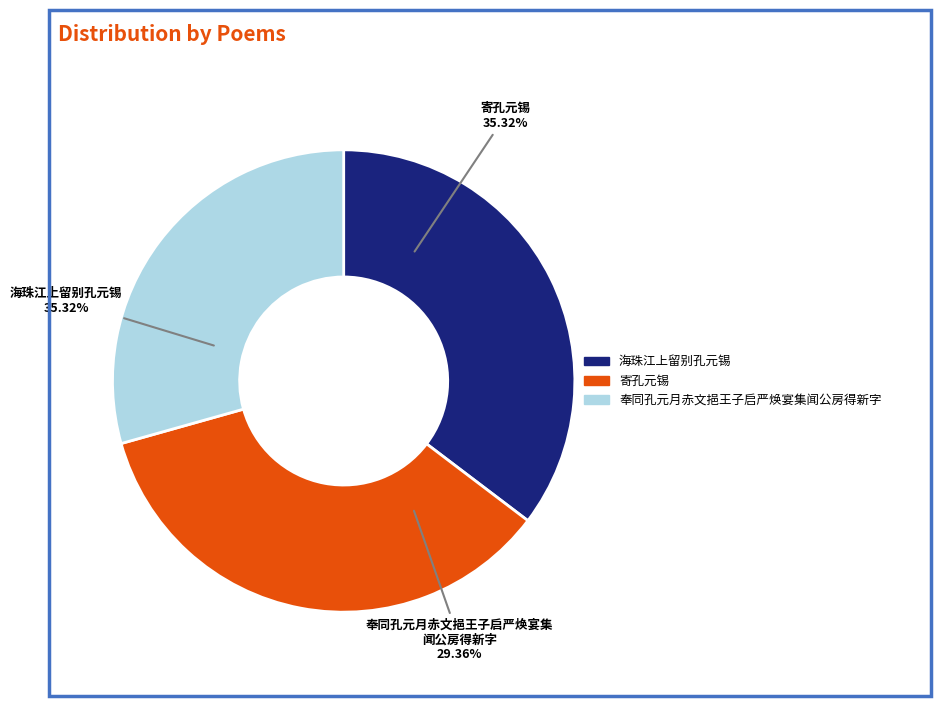

To the nearest percent, what percentage of the pie is 奉同孔元月赤文挹王子启严焕宴集闻公房得新字?

29%